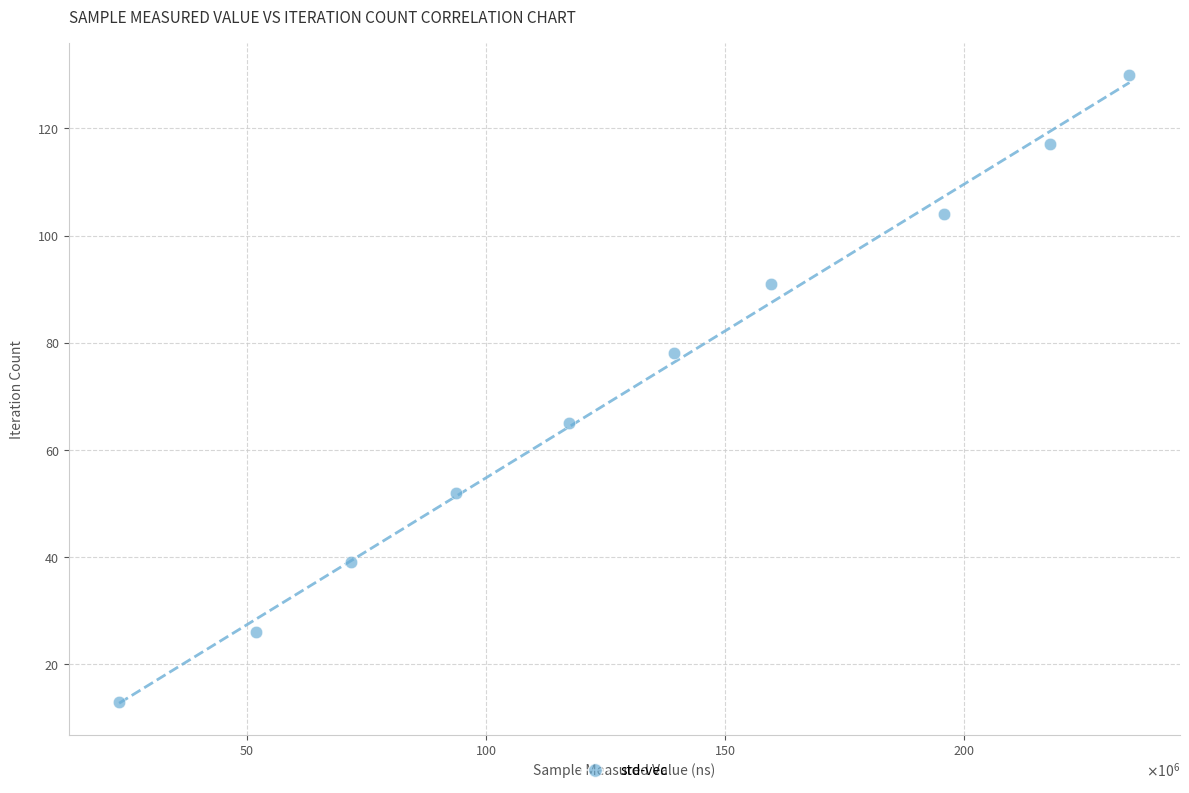

What is the range of Y values (max minus min)?

117